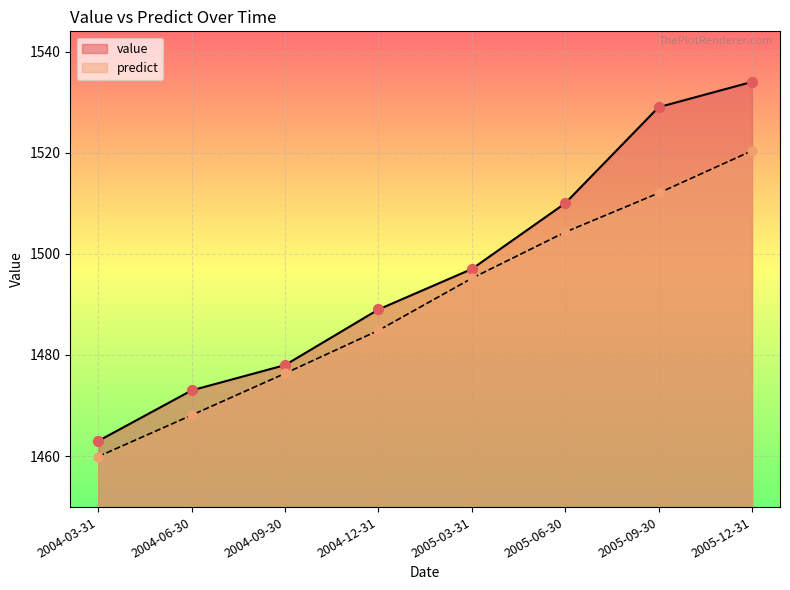

At which category is the sum across all series the highest?

2005-12-31